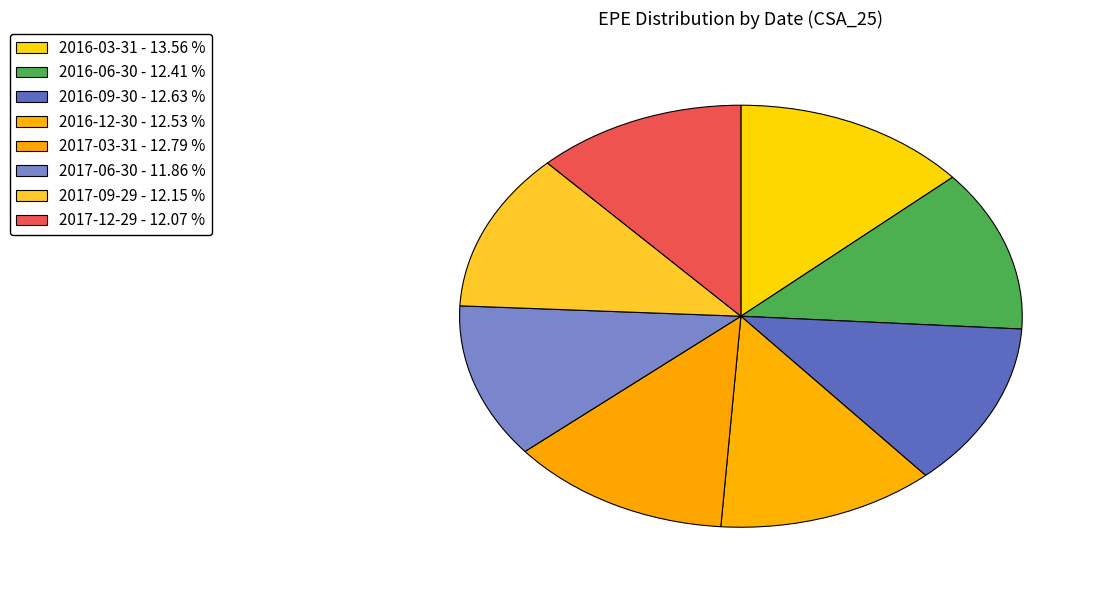

True or false: 2016-09-30 accounts for 13% of the total.

True